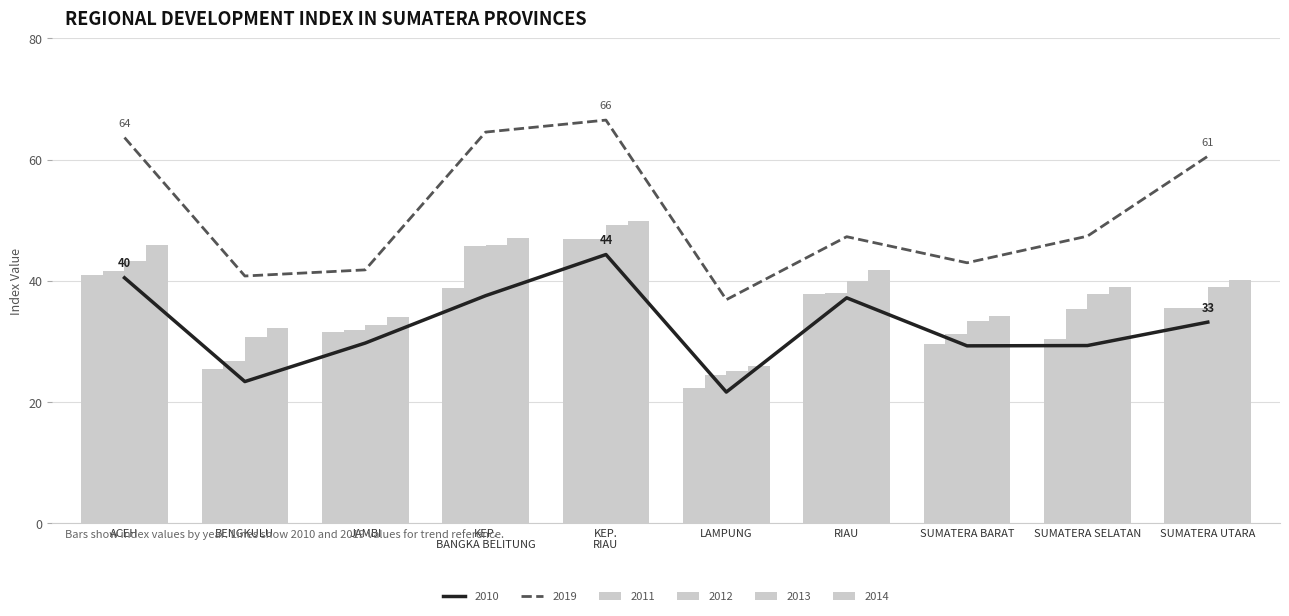

At how many categories does at least one series exceed 32?

10